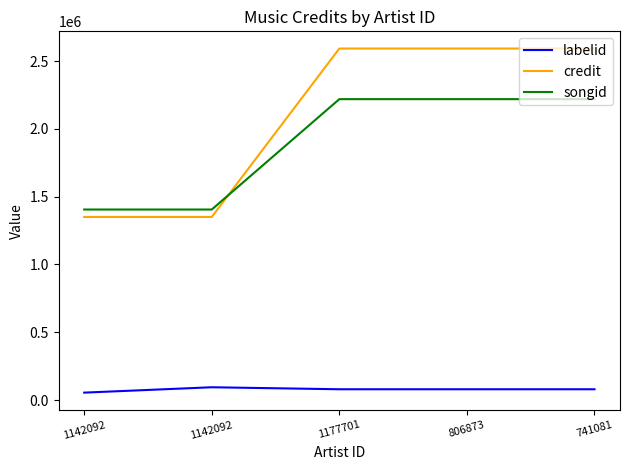

Is this an area chart (filled region under the line)?

No